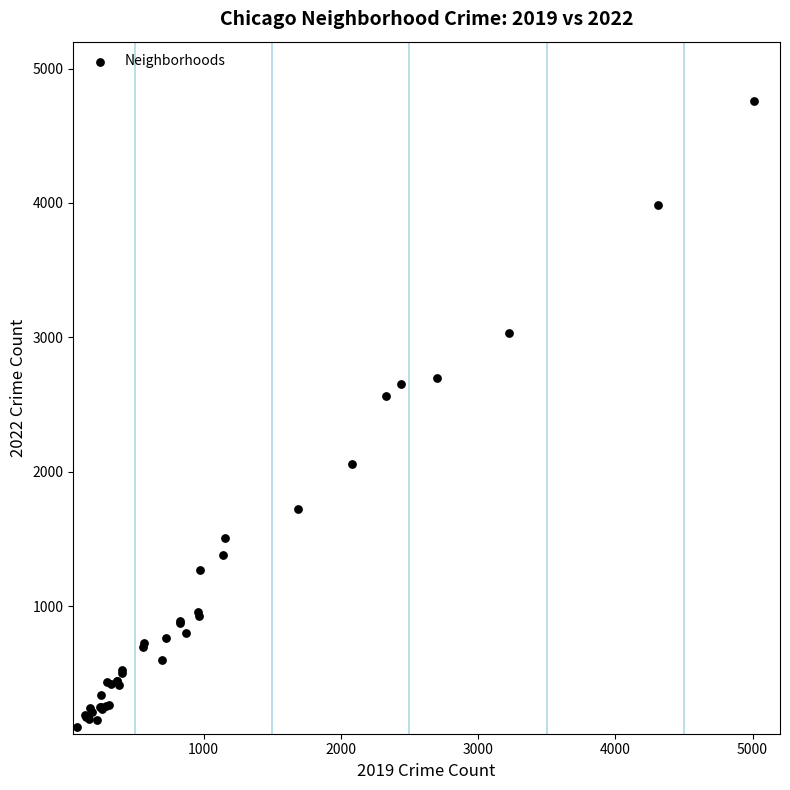

What Y value in the scatter plot is closest to 2430?

2566